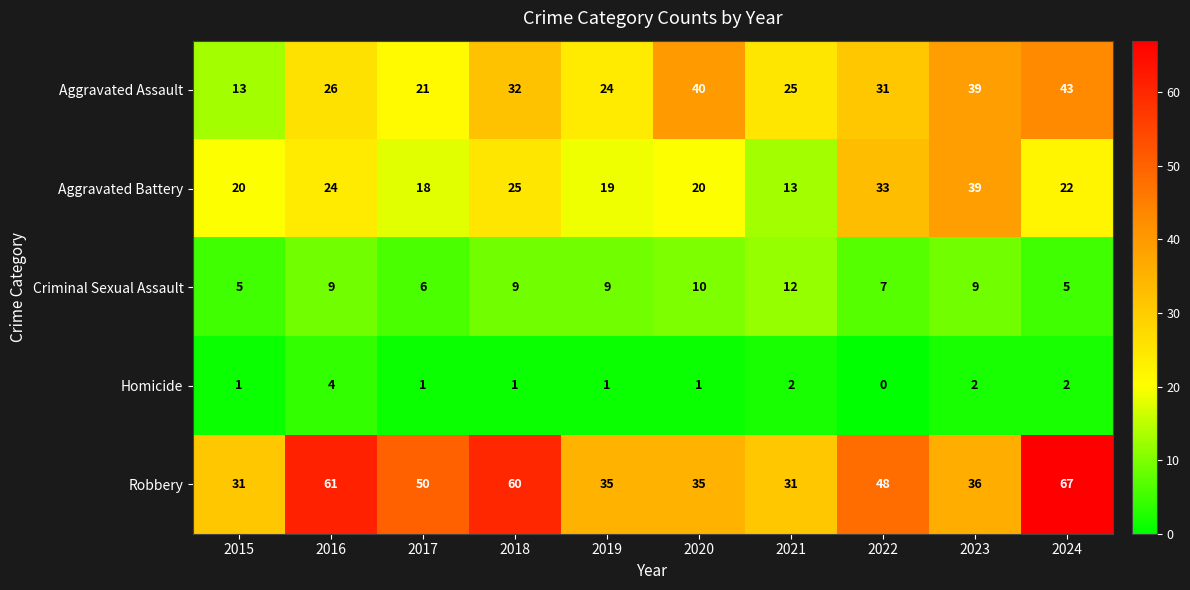

Rank the series by their maximum value, from lowest to highest.

Homicide, Criminal Sexual Assault, Aggravated Battery, Aggravated Assault, Robbery